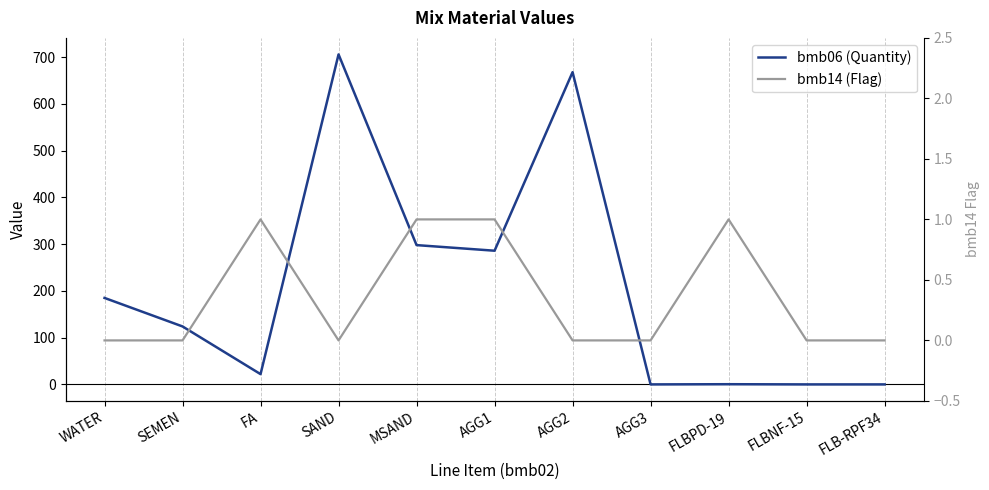

How many lines are shown in the chart?

2